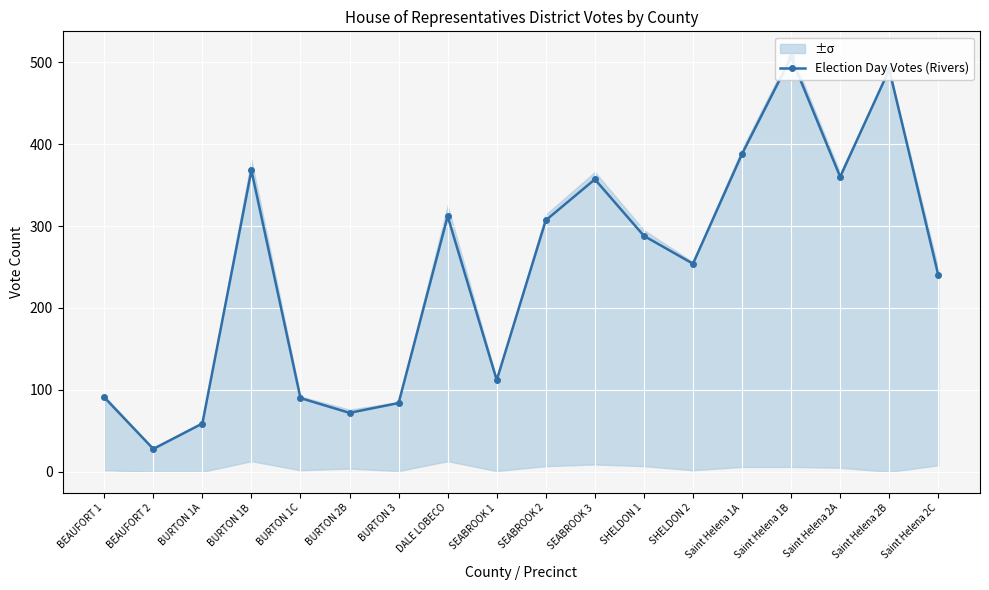

Is it true that the value at SHELDON 1 is 288?

True